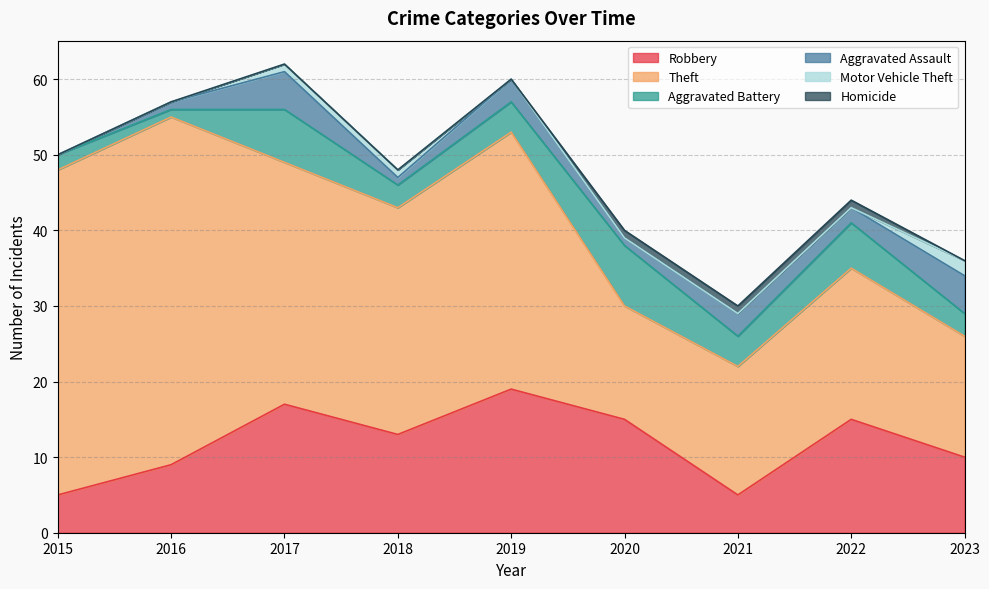

Reading left to right, what are all the values shown in this chart?

Robbery: 5	9	17	13	19	15	5	15	10
Theft: 43	46	32	30	34	15	17	20	16
Aggravated Battery: 2	1	7	3	4	8	4	6	3
Aggravated Assault: 0	1	5	1	3	1	3	2	5
Motor Vehicle Theft: 0	0	1	1	0	0	0	0	2
Homicide: 0	0	0	0	0	1	1	1	0